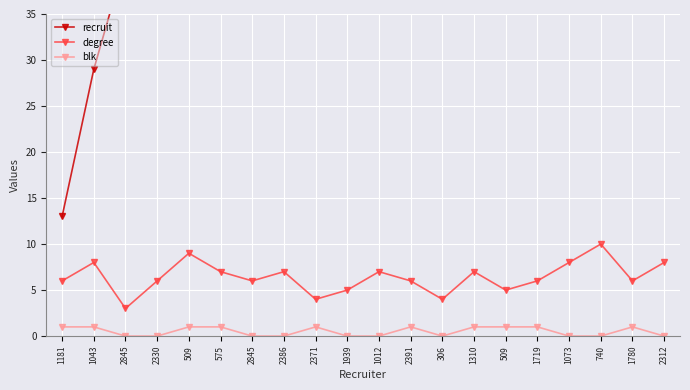

True or false: degree and recruit cross at least once.

False